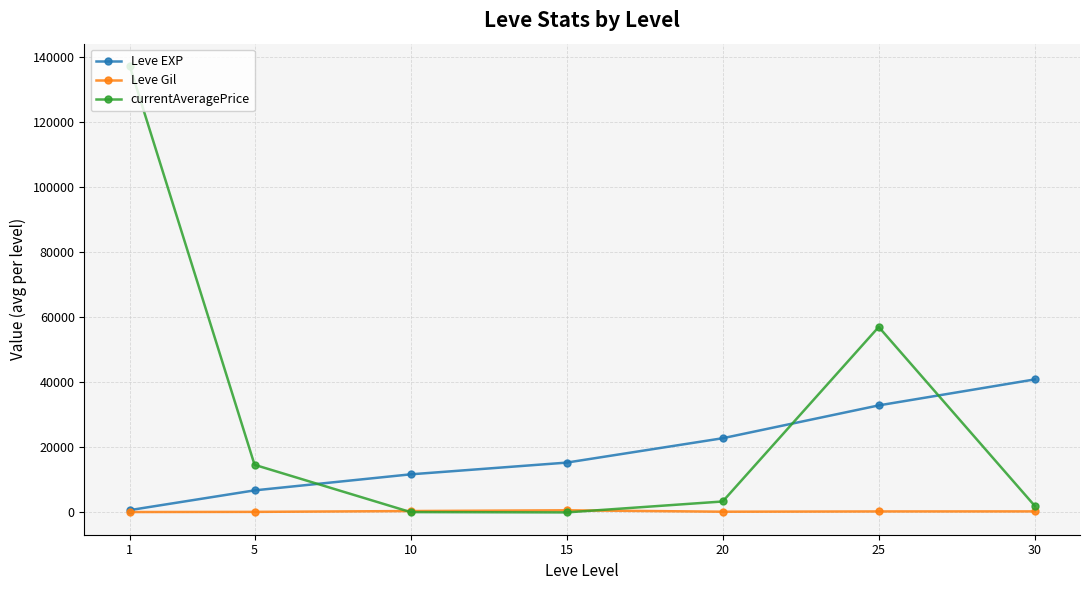

True or false: Leve EXP has more than 0 interior local peaks.

False